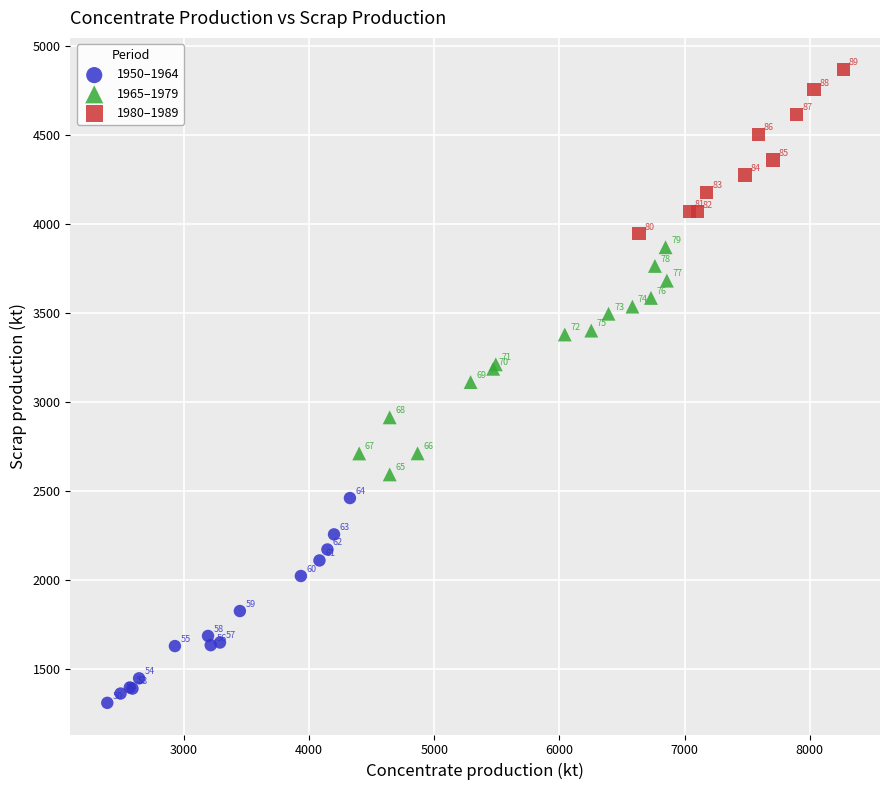

Which series has the largest Y range (max minus min)?

1965–1979